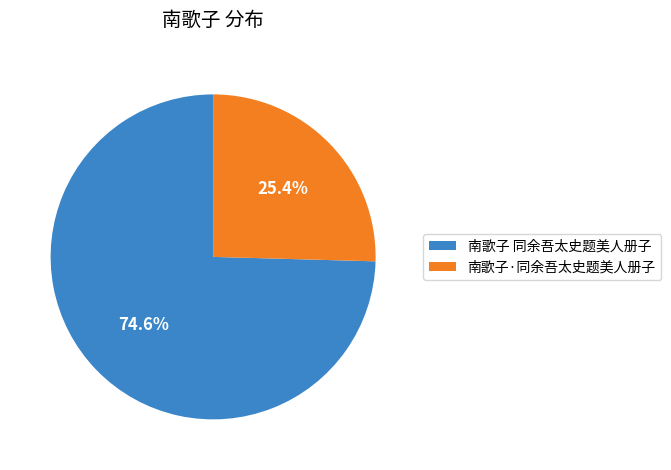

Which has a higher value, 南歌子·同余吾太史题美人册子 or 南歌子 同余吾太史题美人册子?

南歌子 同余吾太史题美人册子